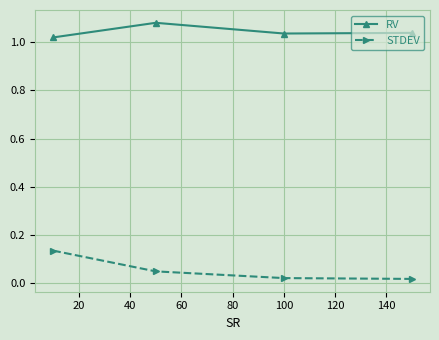

Count the STDEV values in the range 0 to 1.

4